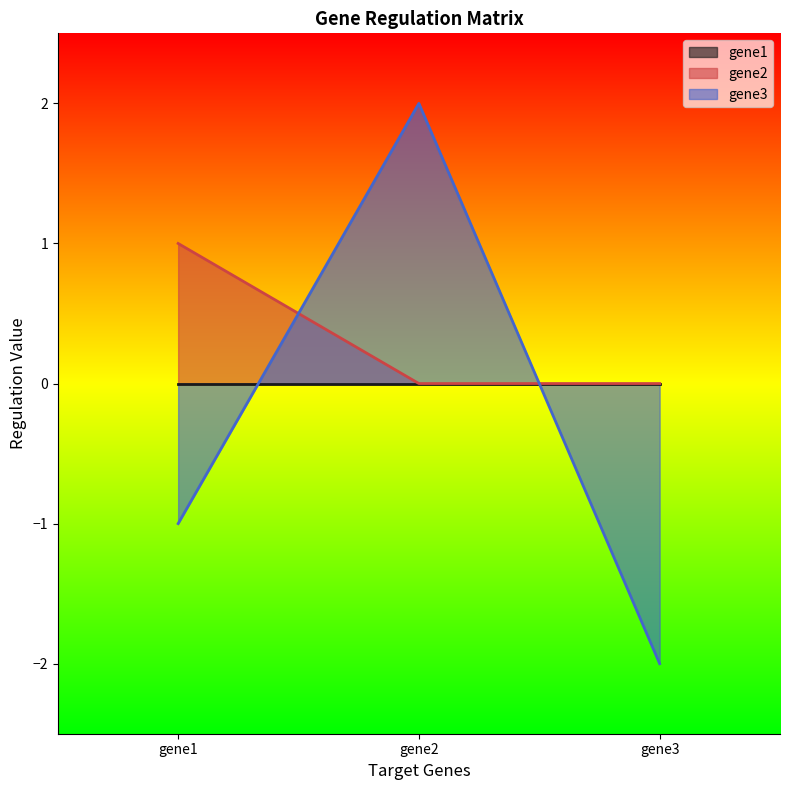

Between gene2 and gene3, which series saw the biggest shift?

gene3